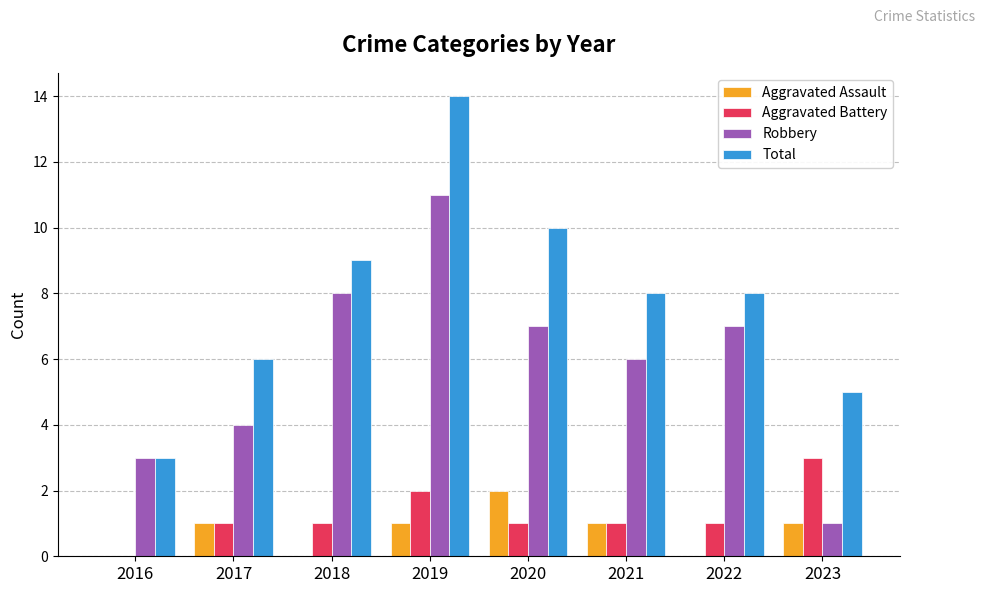

Which series has the largest total across all categories?

Total